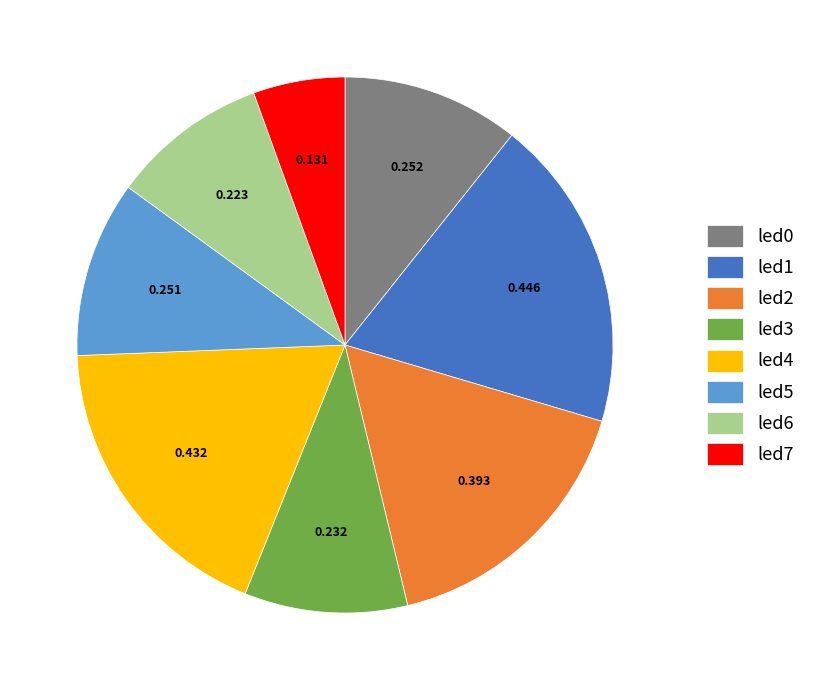

Is the sum of led6 and led1 greater than half?

No